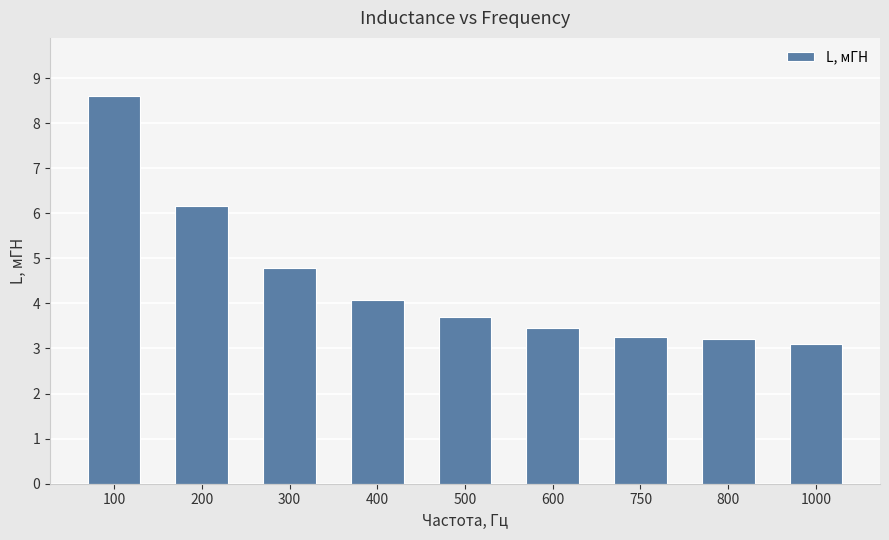

What is the value of the 8th bar from the left?

3.2